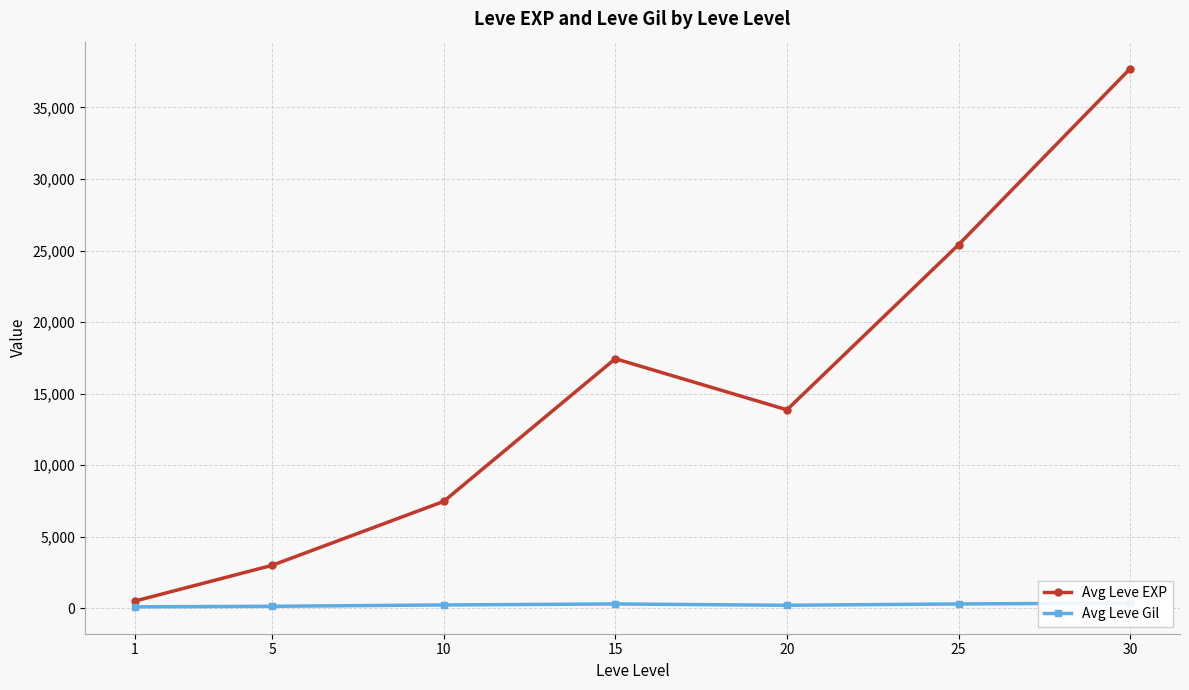

Where is Avg Leve EXP nearest to the value 19112?

15